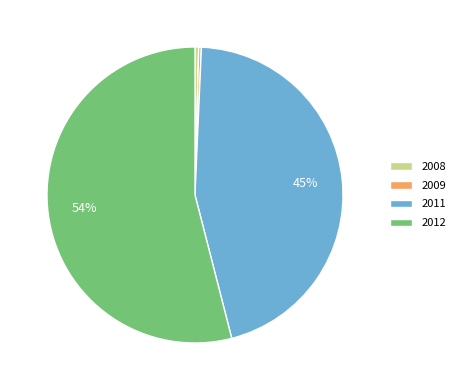

Is 2009 the majority of the pie?

No